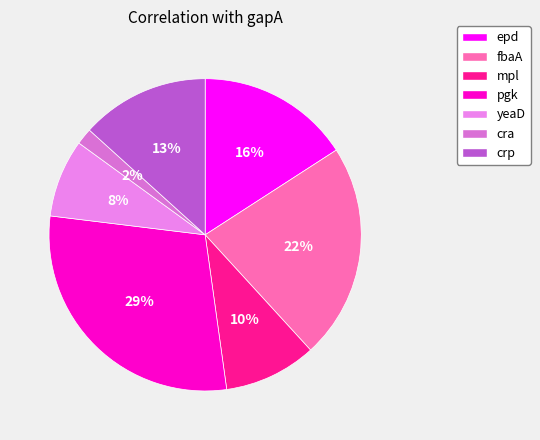

Does any single category account for the majority?

No